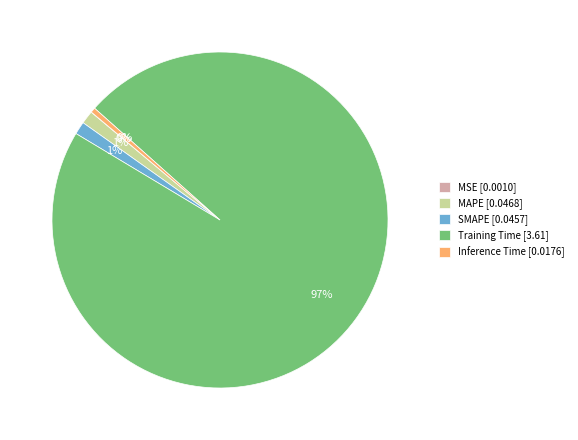

Which slice is the largest?

Training Time